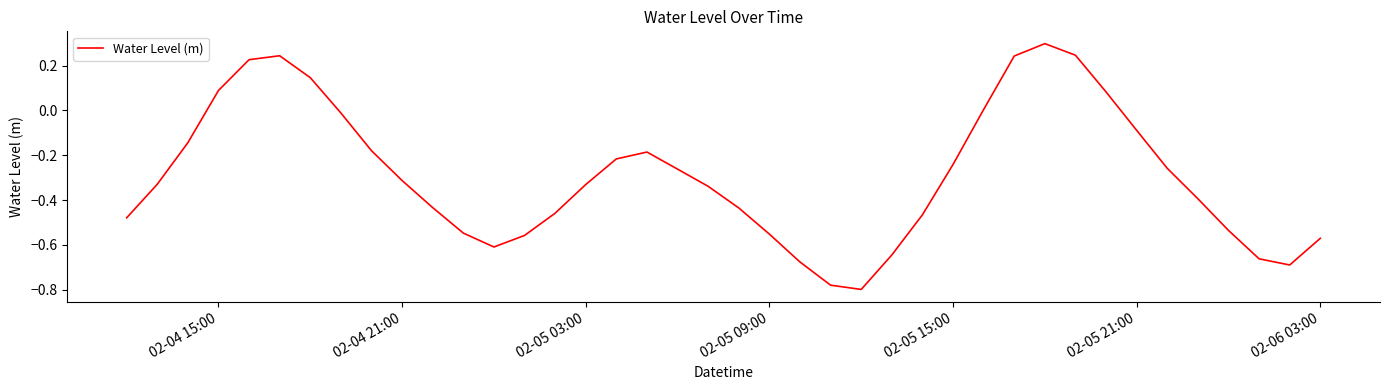

What is the greatest value displayed?

0.3